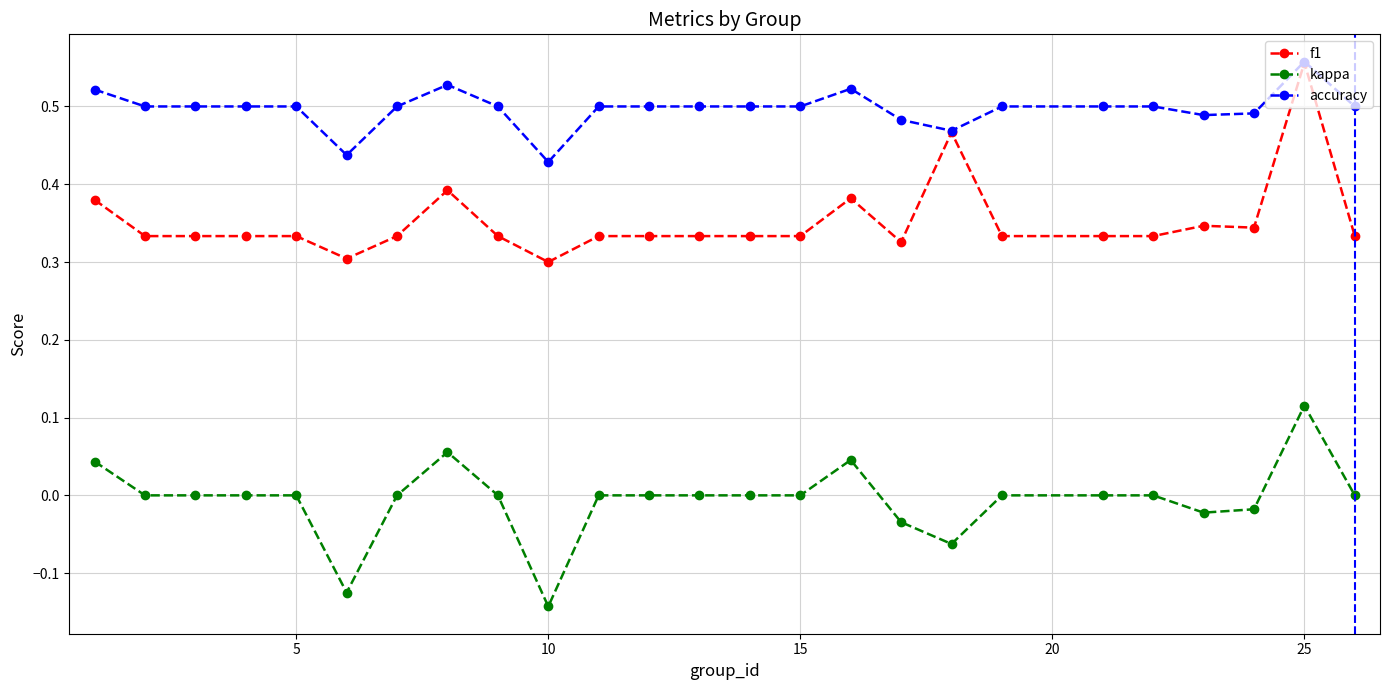

True or false: kappa has more than 1 interior local peaks.

True